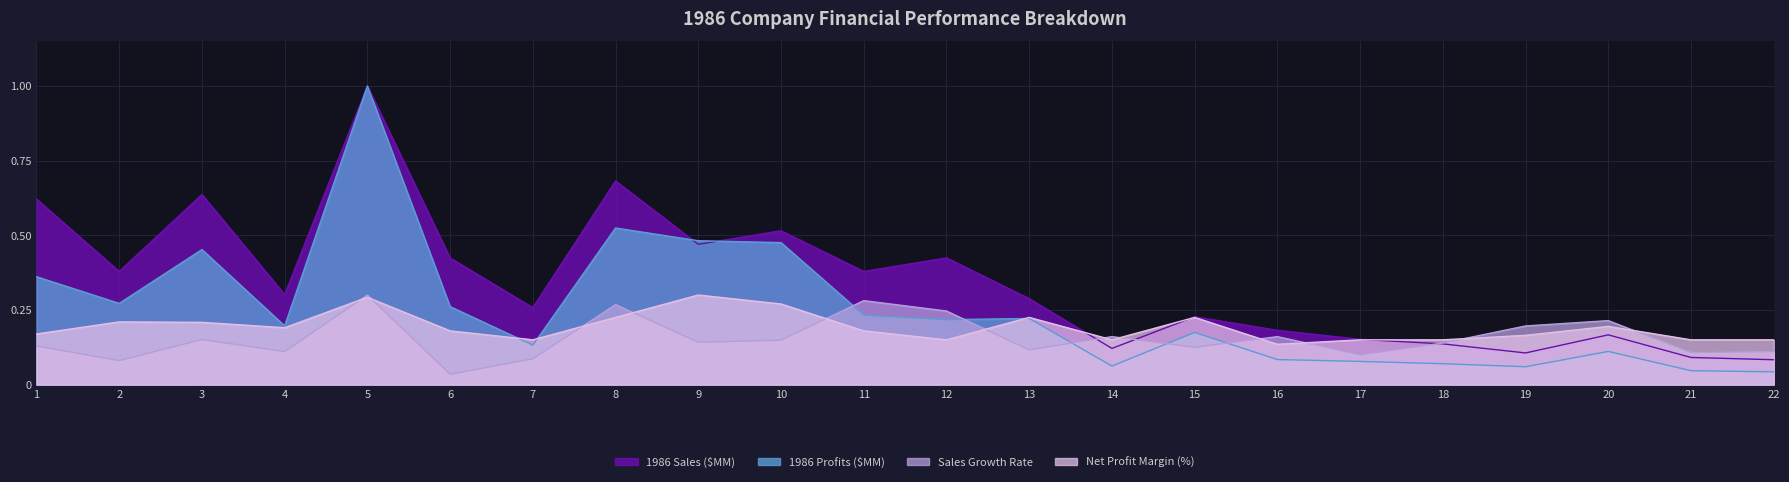

Which series changed the most between 1 and 22?

1986 Sales ($MM)